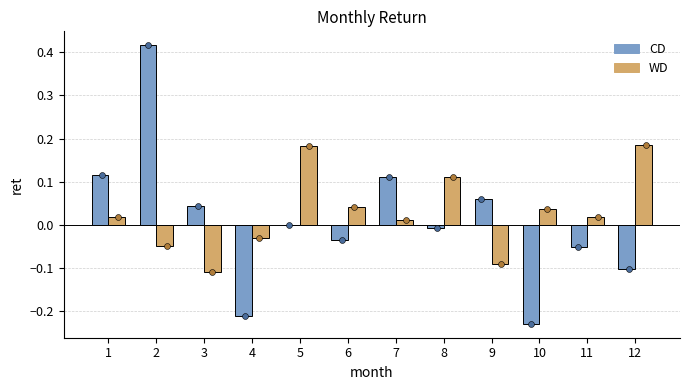

Is the value of CD at 7 greater than the value of WD at 3?

Yes